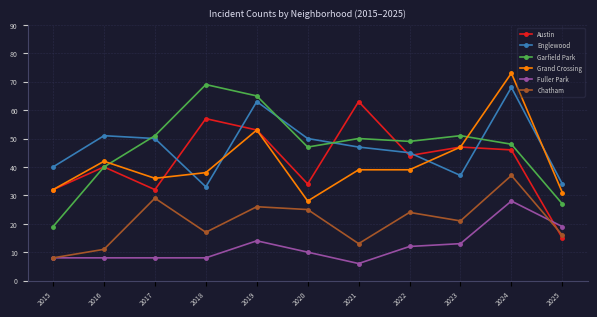

What is the sum of all Fuller Park values?

134